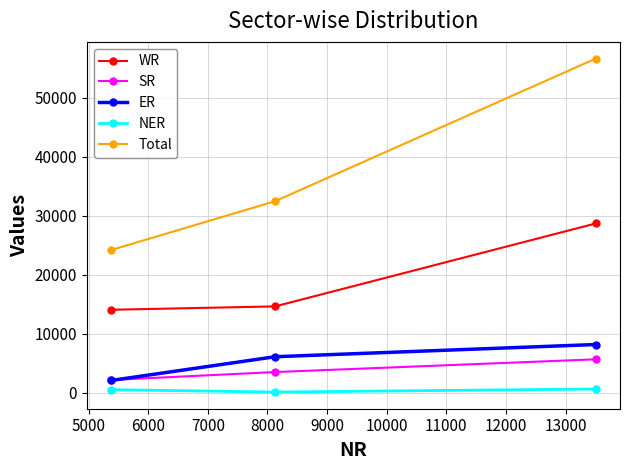

What is the maximum value for Total?

56648